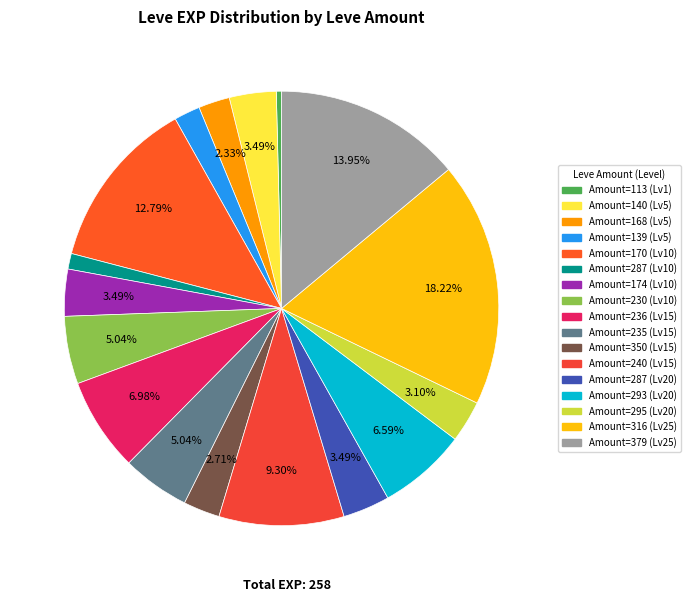

To the nearest percent, what is the average slice percentage?

6%